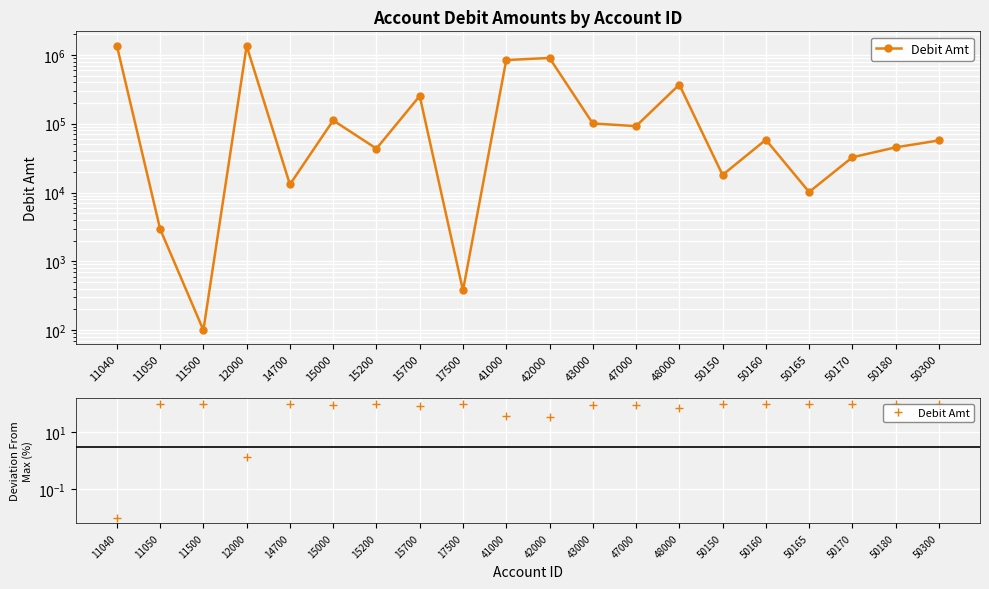

The value at 50150 is 162.8. True or false?

False